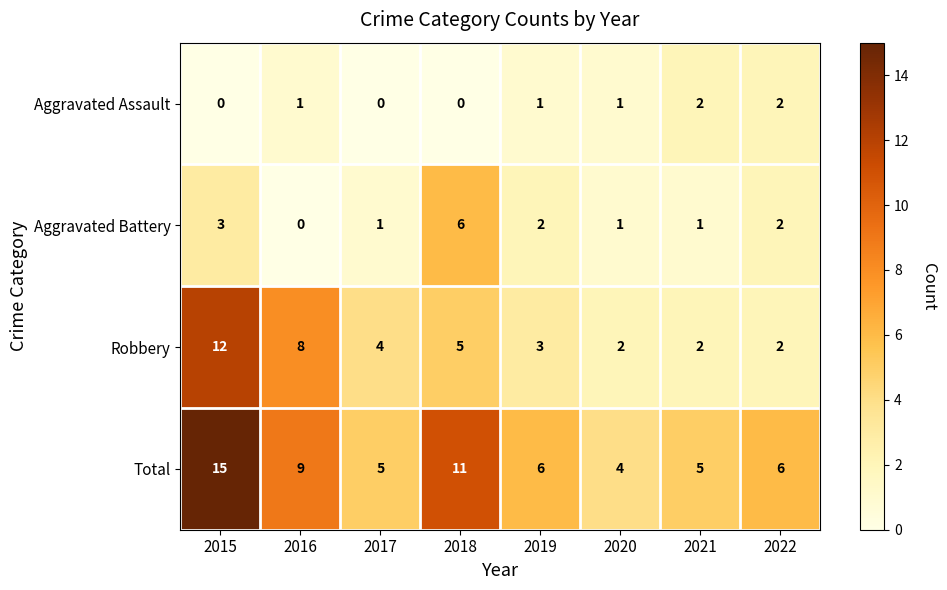

At which category is the sum across all series the highest?

2015